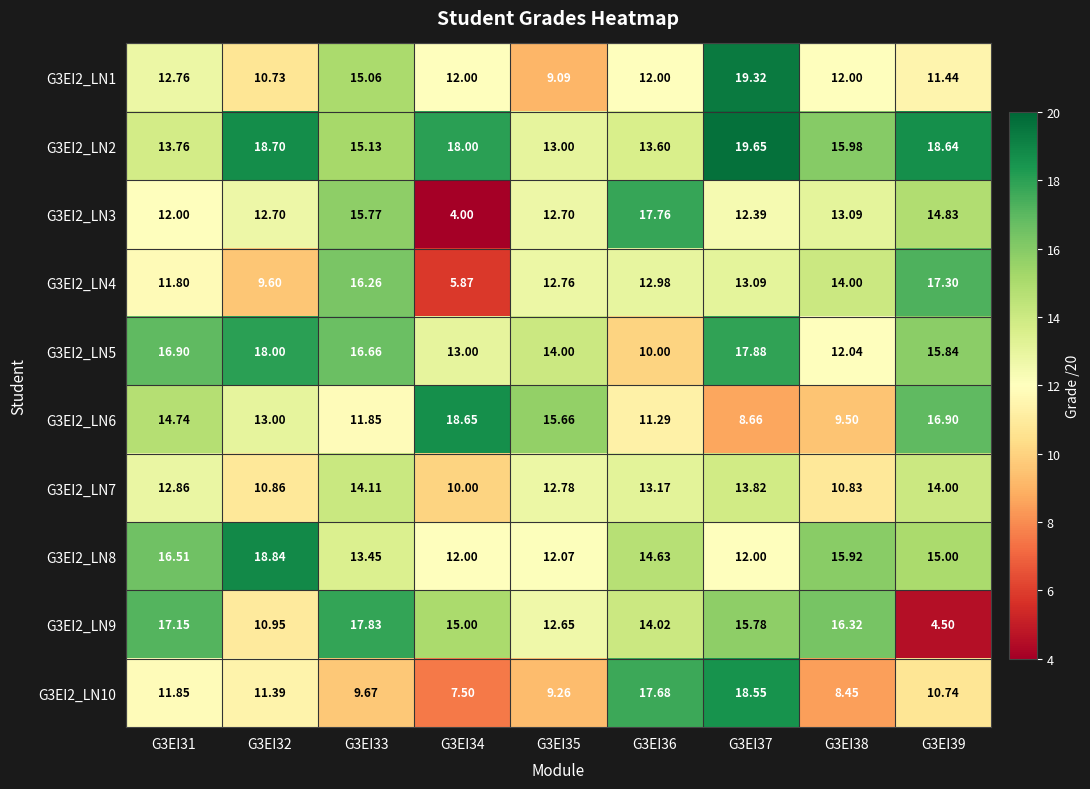

Is the value of G3EI2_LN5 at G3EI35 greater than the value of G3EI2_LN3 at G3EI37?

Yes